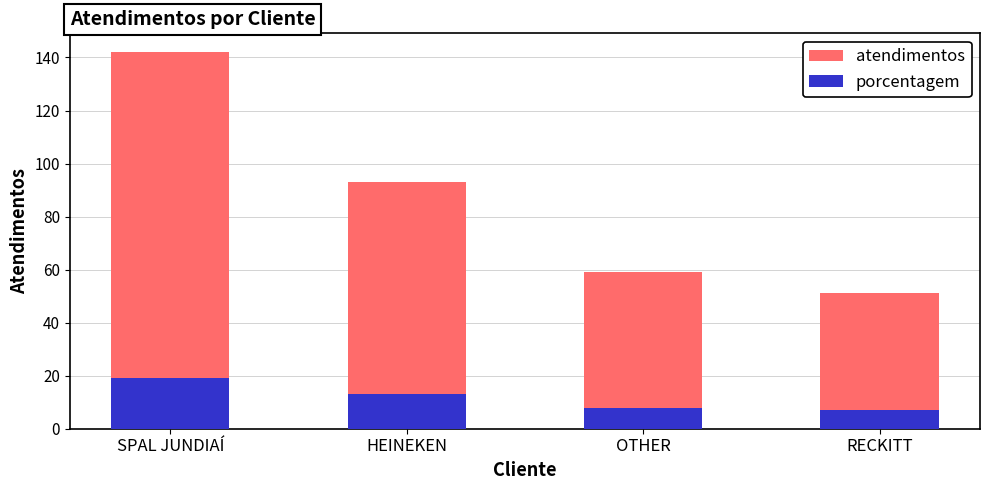

At which label does porcentagem first exceed 13?

SPAL JUNDIAÍ